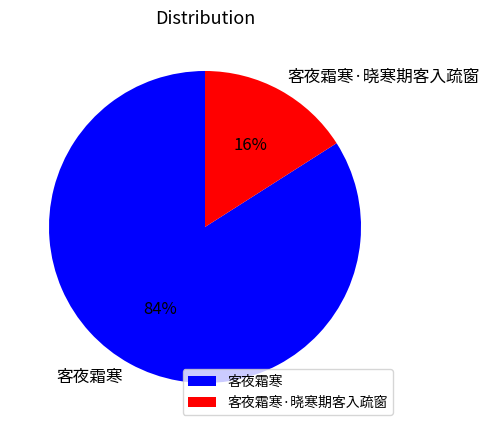

To the nearest percent, what is the difference between the largest and smallest slice percentages?

68%